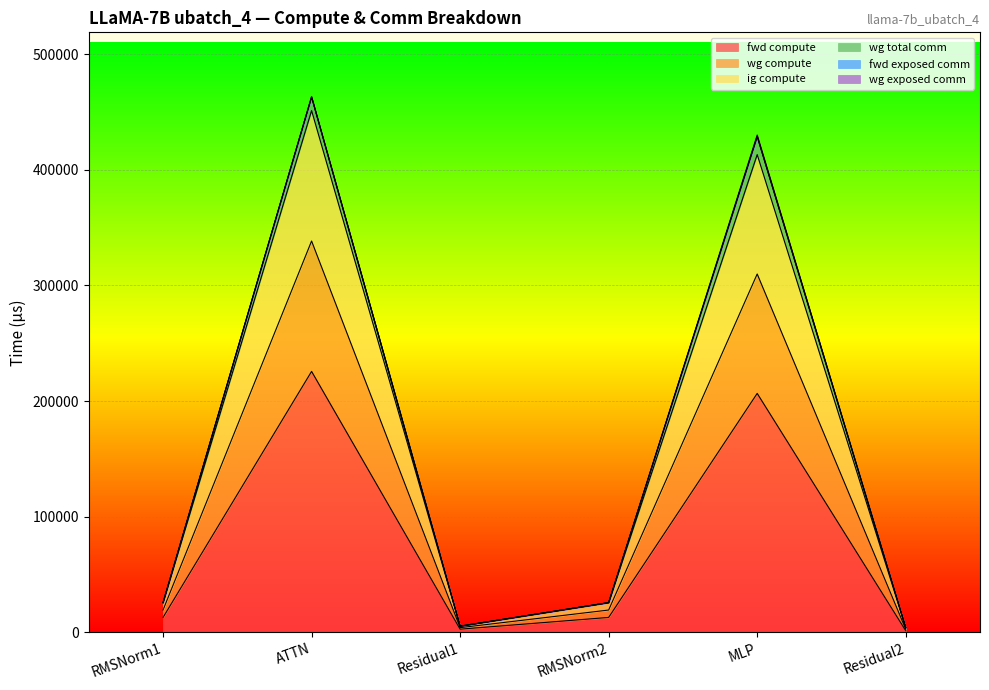

List the labels in order of wg compute value, smallest first.

Residual2, Residual1, RMSNorm1, RMSNorm2, MLP, ATTN